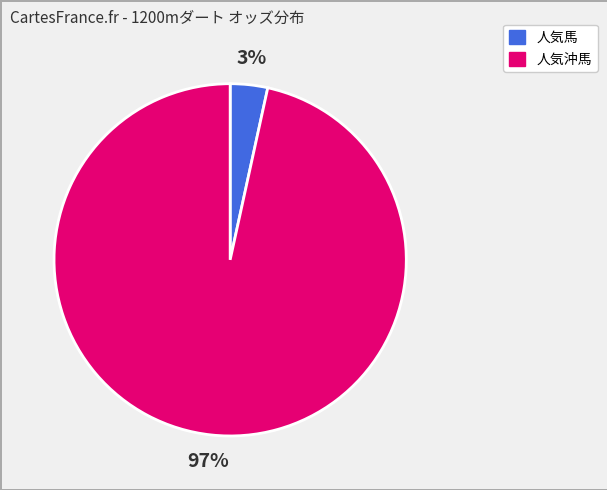

Is the sum of 人気沖馬 and 人気馬 greater than half?

Yes